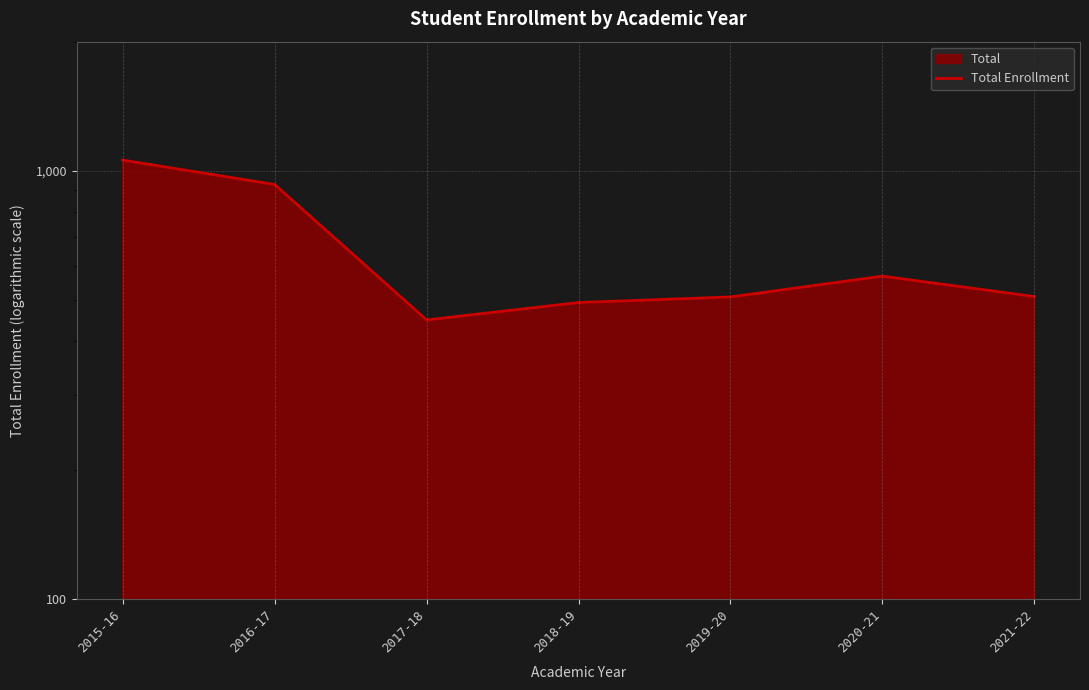

True or false: the data shows 125 at 2017-18.

False